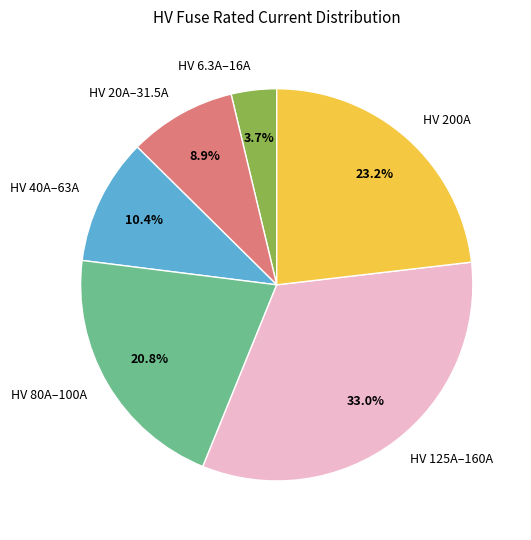

Does any single category account for the majority?

No